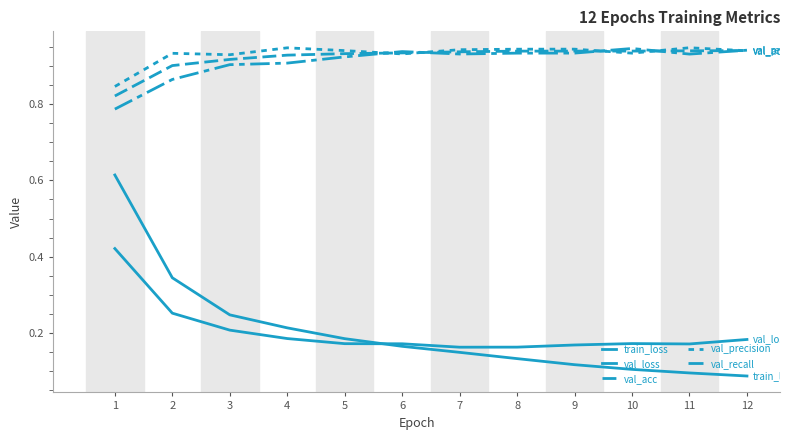

Does the chart have visible grid lines?

No